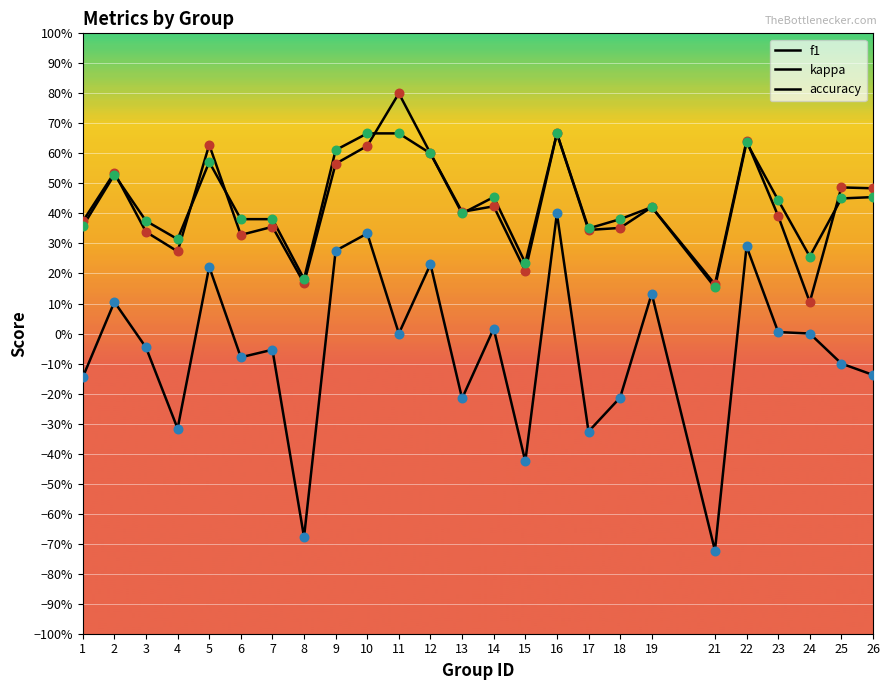

At which category is the sum across all series the highest?

16